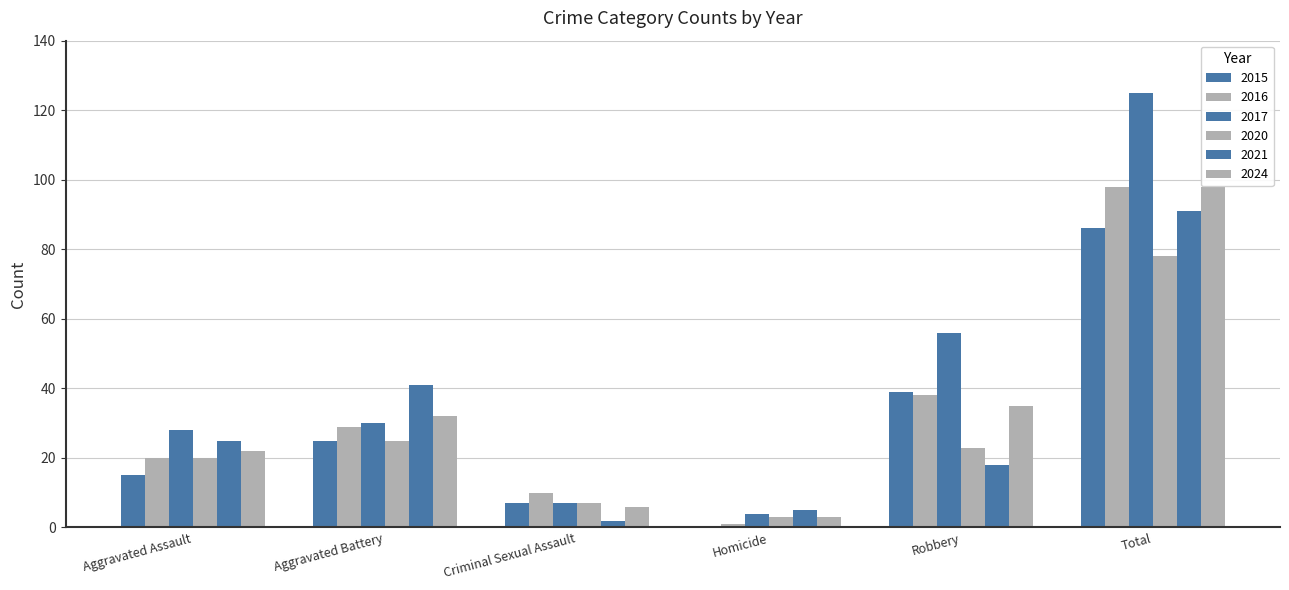

Rank the series by their maximum value, from highest to lowest.

2017, 2016, 2024, 2021, 2015, 2020